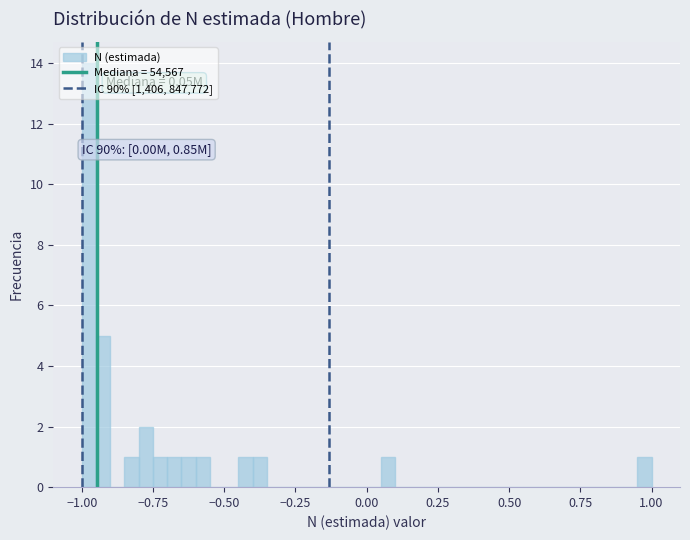

Around what value on the x-axis is the tallest bar? Give the approximate position of its centre, as read against the axis.

-0.95